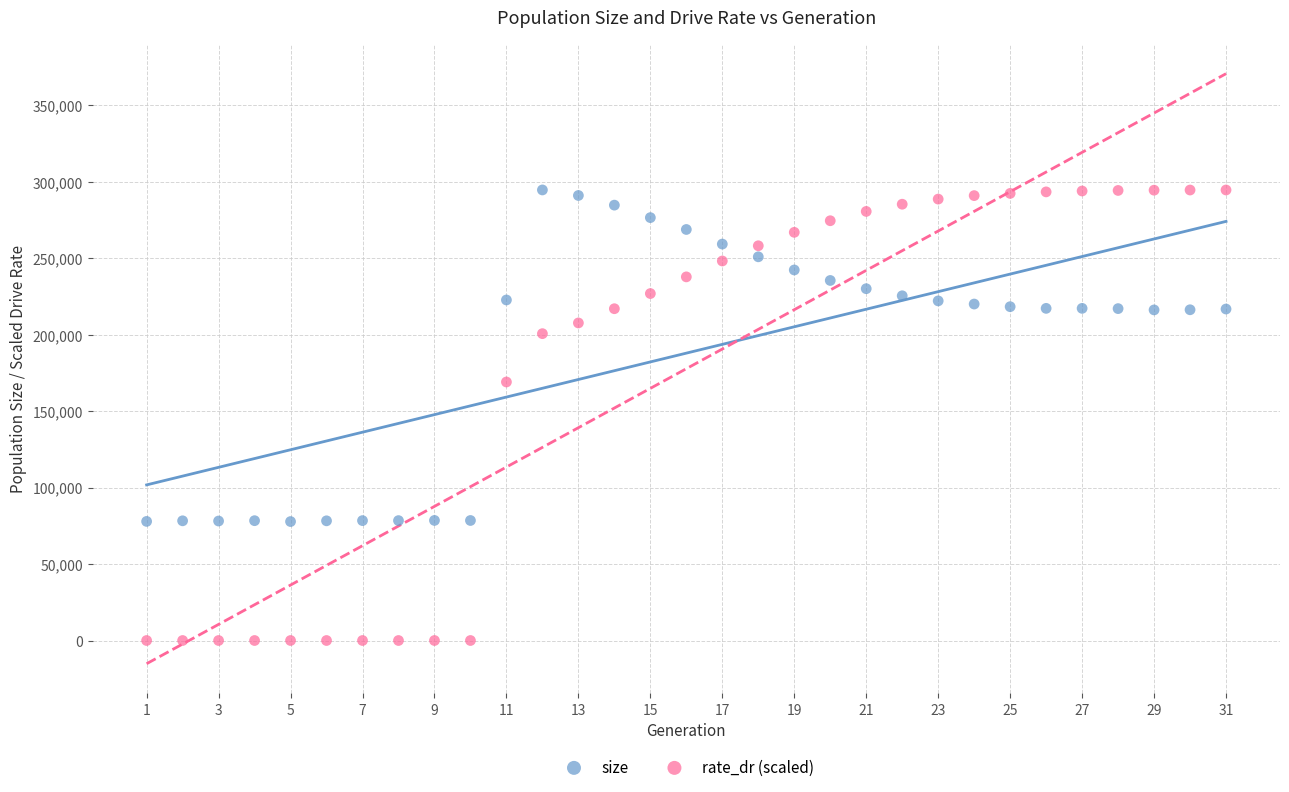

Across all data points, what is the range of Y values (max minus min)?

294662.0